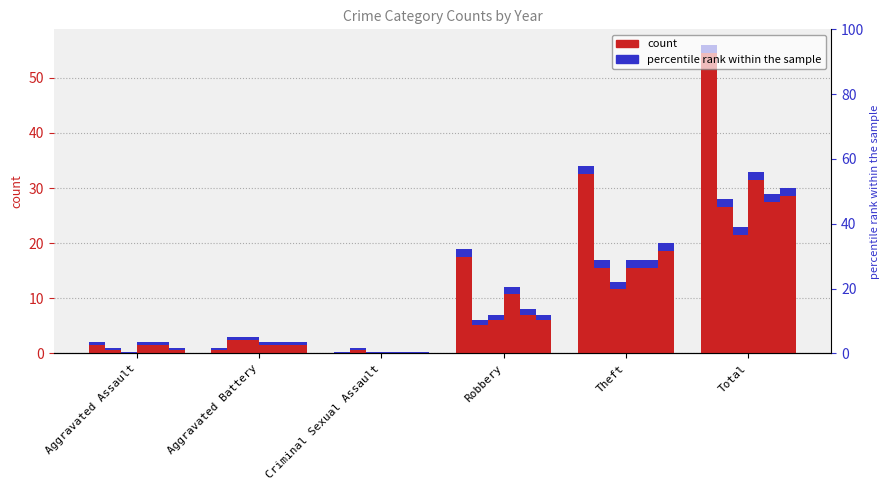

What is the sum of the 2019 values at Total and Theft?

46